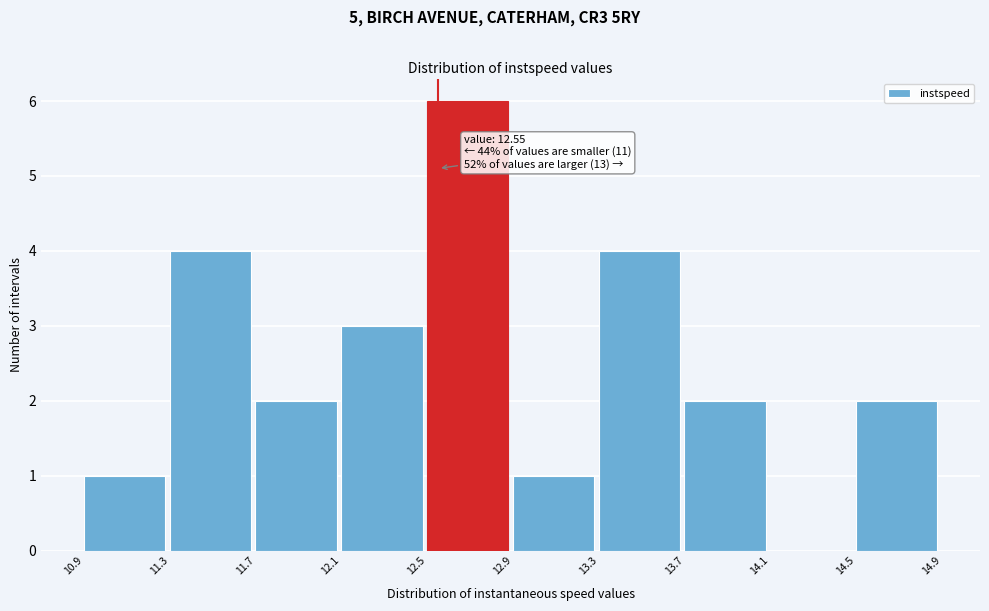

Over which range of the x-axis is the bar tallest?

12.5 to 12.9